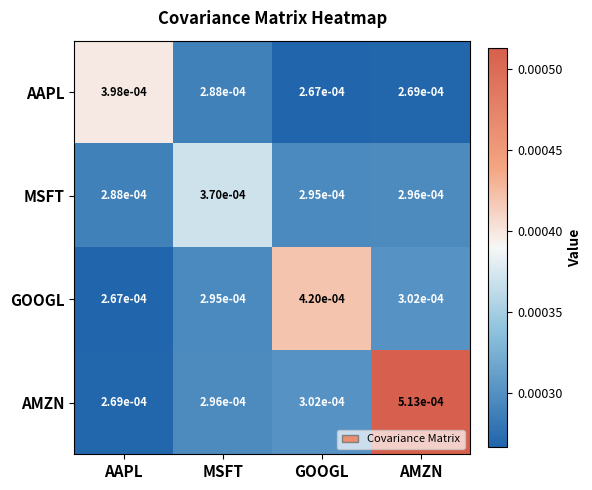

Which series changed the most between AAPL and MSFT?

AAPL